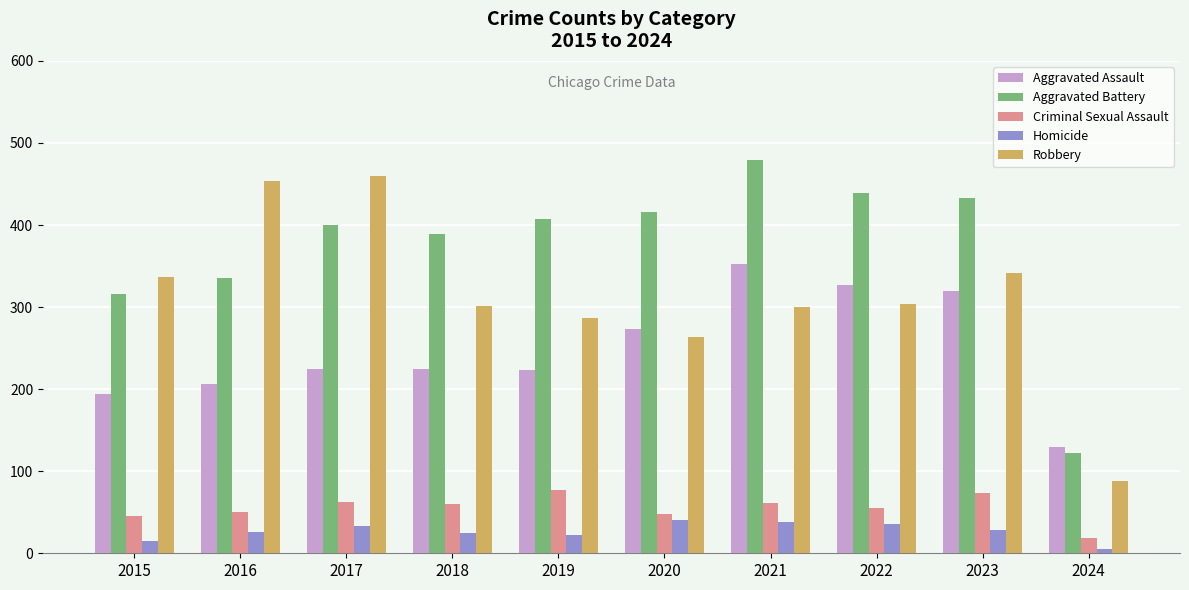

Read the Aggravated Battery value at 2019, to the nearest 50.

400